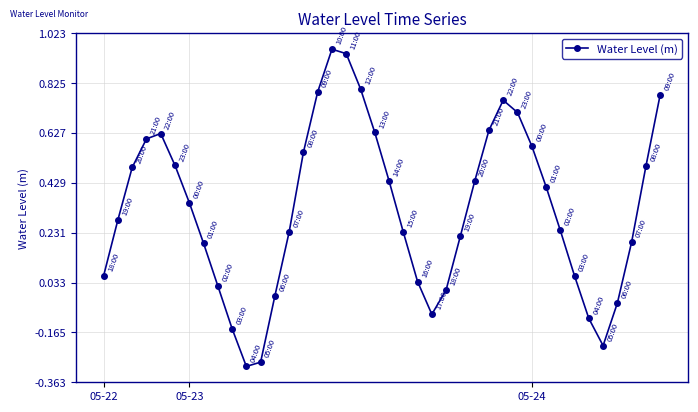

What is the sum of all values?

13.0